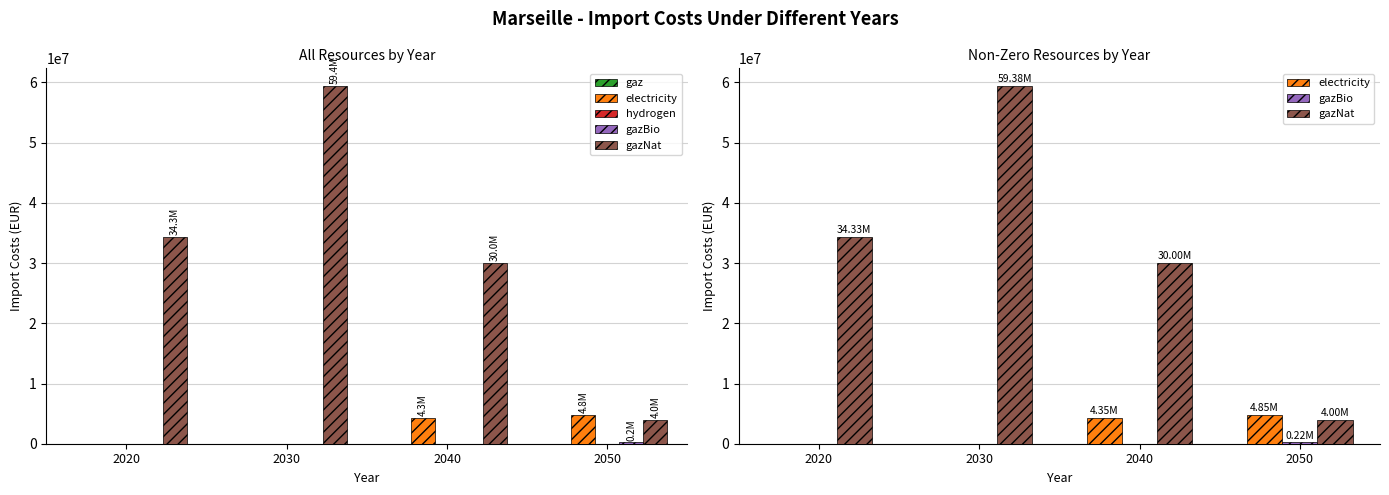

Rank the series at 2030 from highest to lowest value.

gazNat, gaz, electricity, hydrogen, gazBio